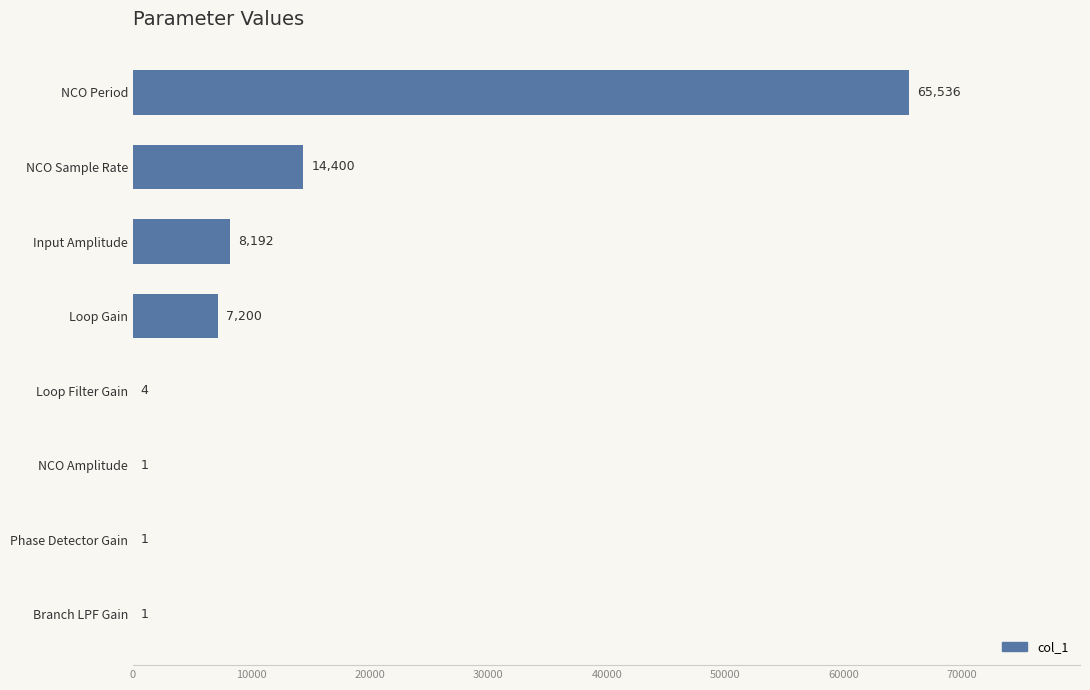

At which category does the chart reach its peak across all series?

NCO Period